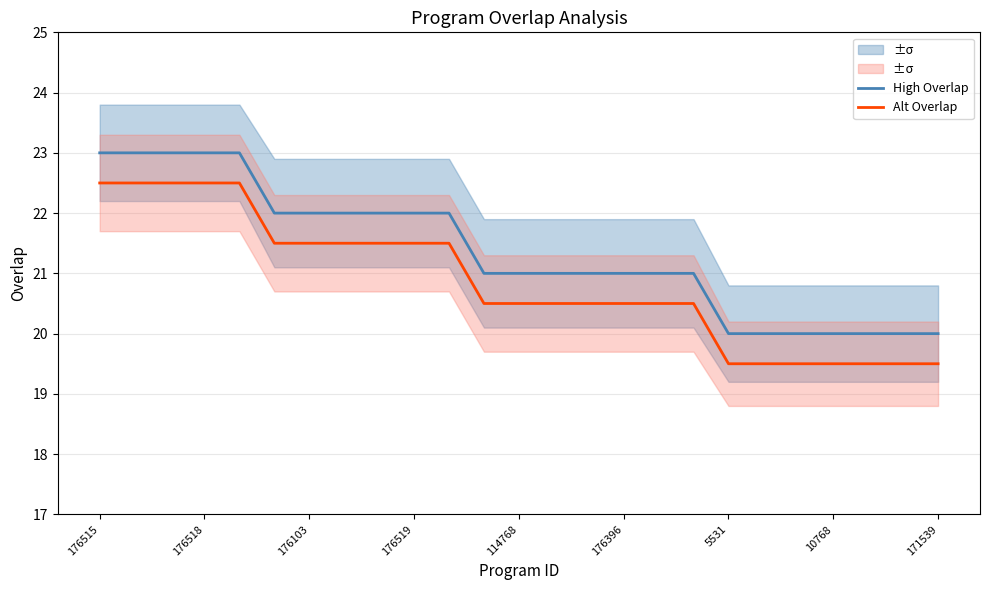

Reading left to right, extract all data points from this chart.

High Overlap: 23.0	23.0	23.0	23.0	23.0	22.0	22.0	22.0	22.0	22.0	22.0	21.0	21.0	21.0	21.0	21.0	21.0	21.0	20.0	20.0	20.0	20.0	20.0	20.0	20.0
Alt Overlap: 22.5	22.5	22.5	22.5	22.5	21.5	21.5	21.5	21.5	21.5	21.5	20.5	20.5	20.5	20.5	20.5	20.5	20.5	19.5	19.5	19.5	19.5	19.5	19.5	19.5